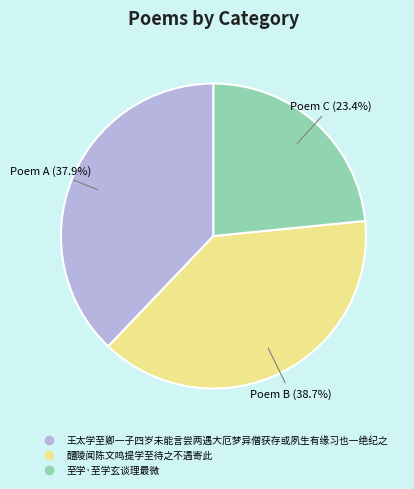

Which has a higher value, 王太学至卿一子四岁未能言尝两遇大厄梦异僧获存或夙生有缘习也一绝纪之 or 至学·至学玄谈理最微?

王太学至卿一子四岁未能言尝两遇大厄梦异僧获存或夙生有缘习也一绝纪之